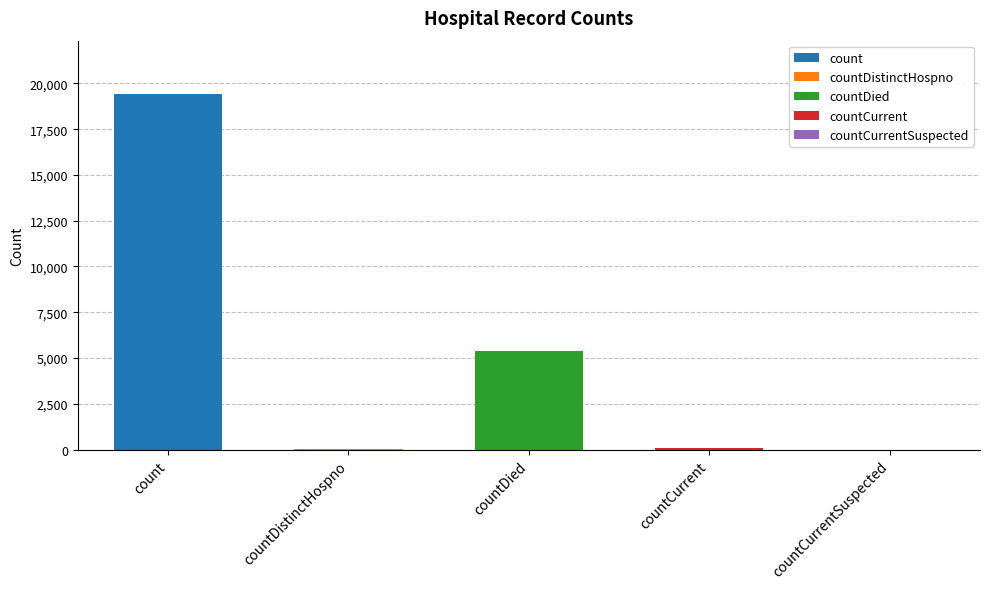

What is the label of the 5th bar from the right?

count